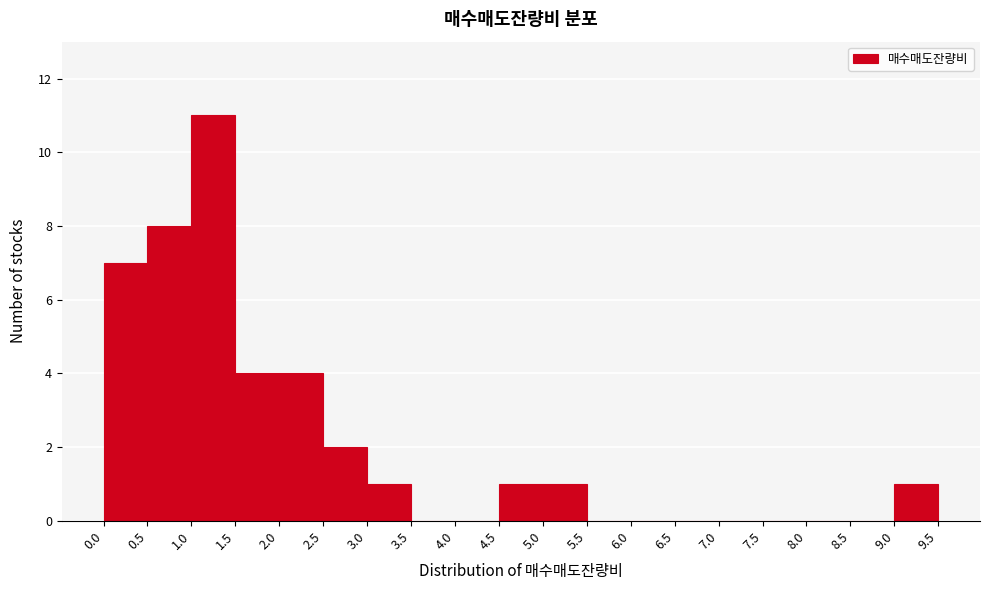

Which range on the x-axis has the tallest bar?

1.0 to 1.5